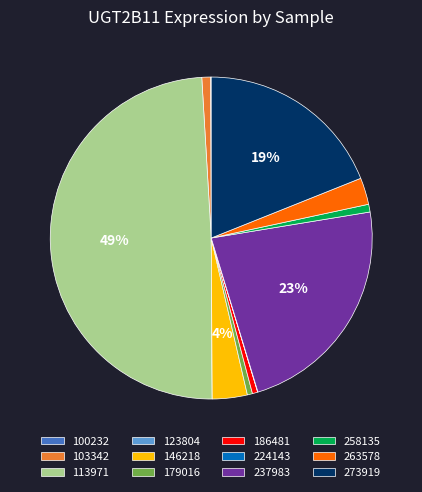

Do 258135 and 103342 together represent more than half of the pie?

No